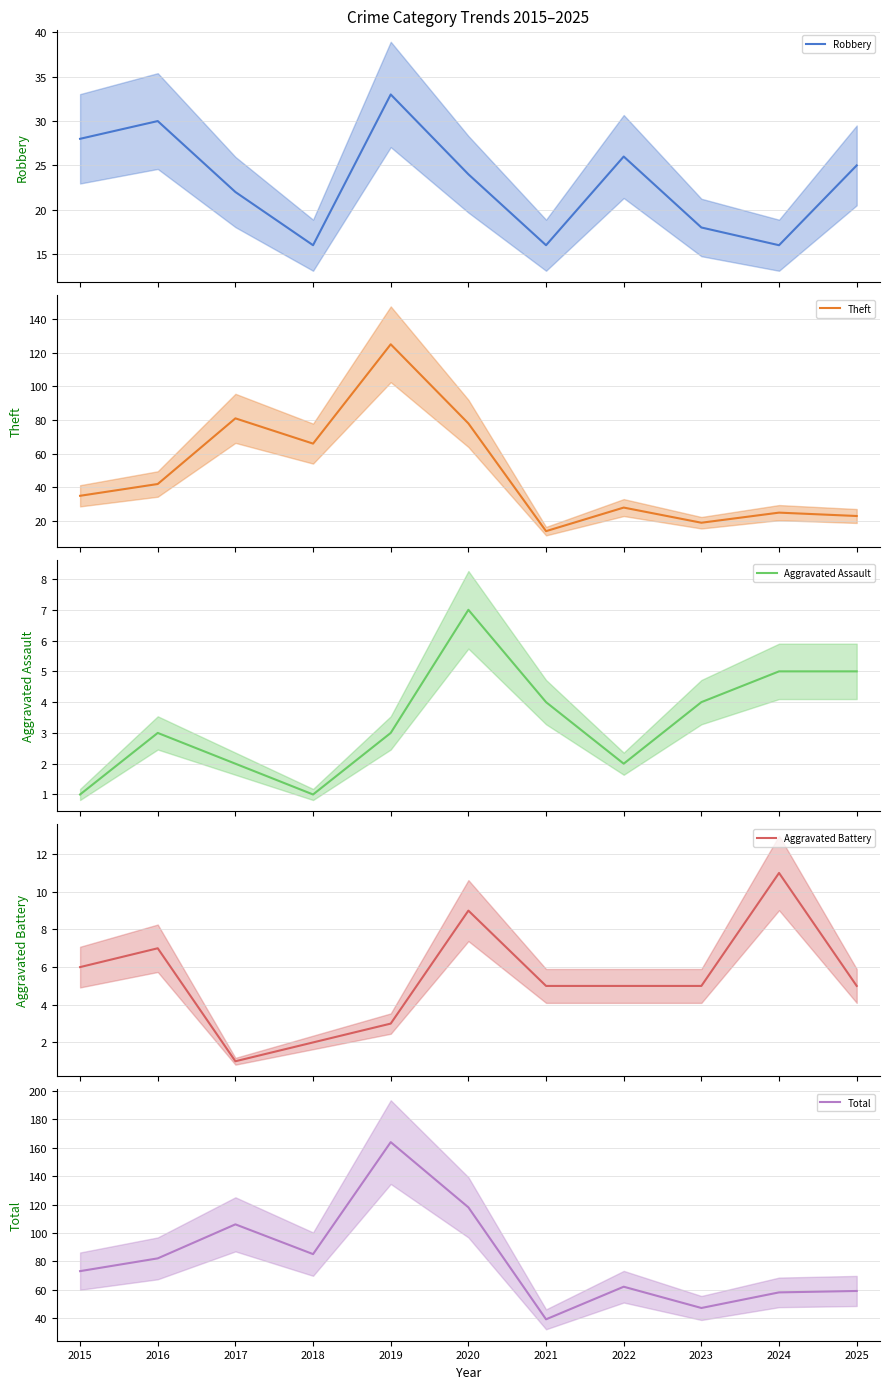

What is the difference between the highest and lowest values at 2016?

79